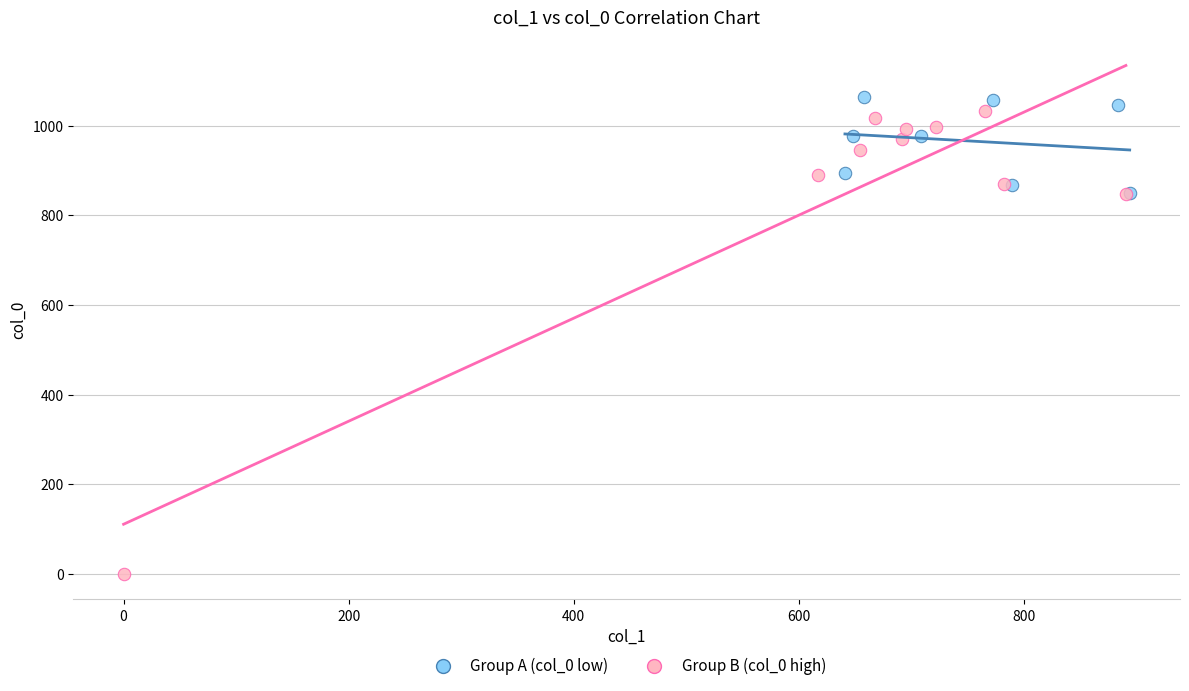

Which series has the widest spread of Y values?

Group B (col_0 high)